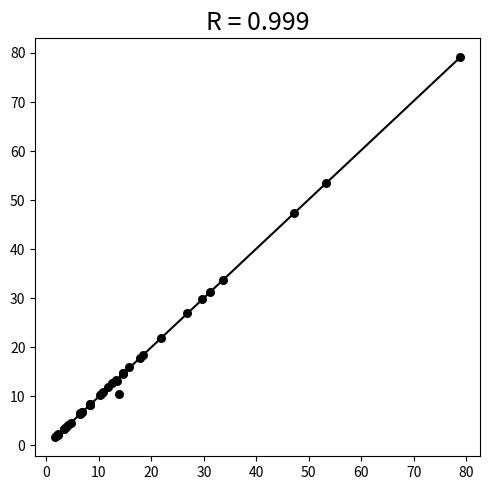

What Y value in the scatter plot is closest to 40?

33.7